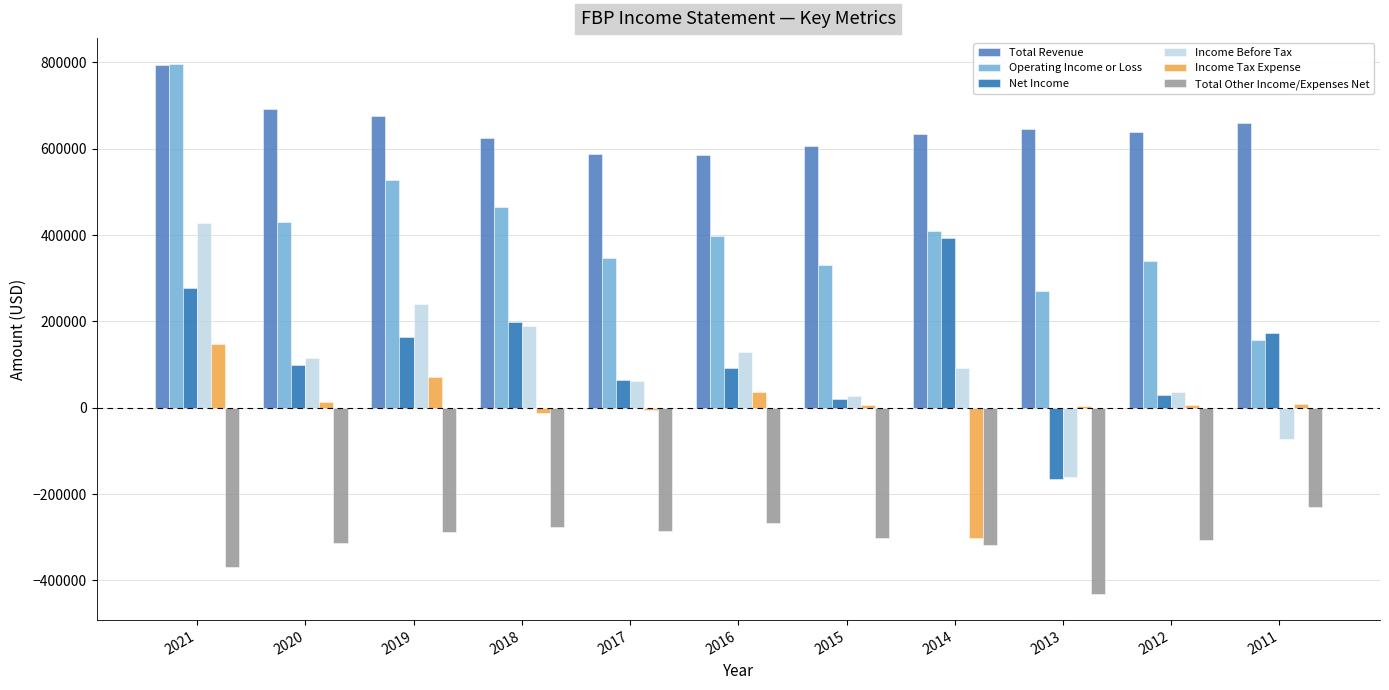

How many values in Net Income are above zero?

10